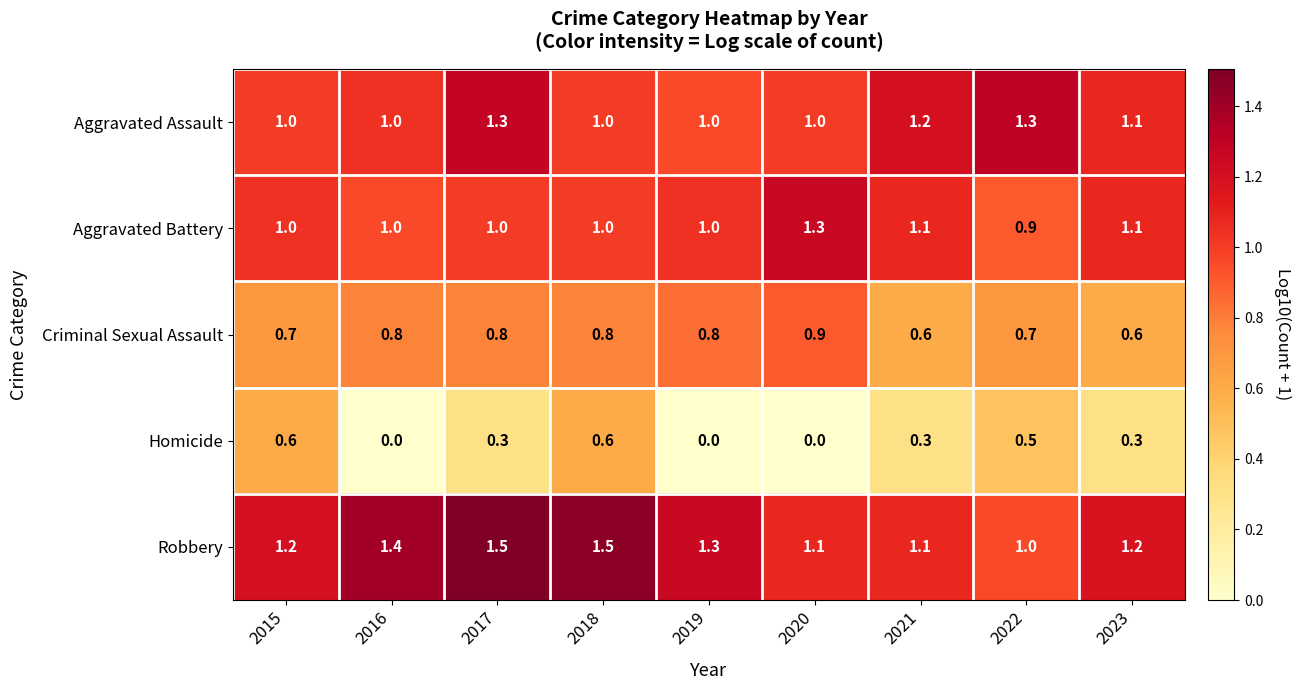

Is it true that Homicide equals 0.7 at 2022?

False